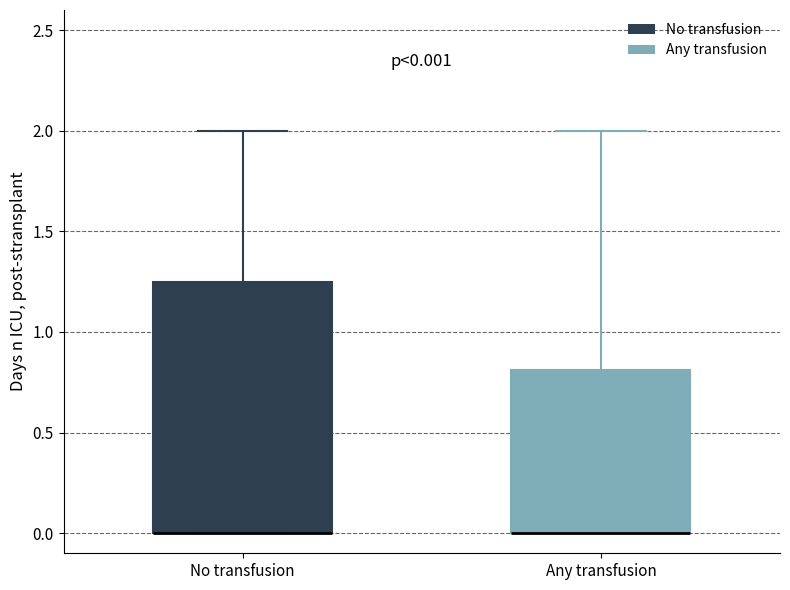

Which box is the tallest, from its lower edge to its upper edge?

No transfusion